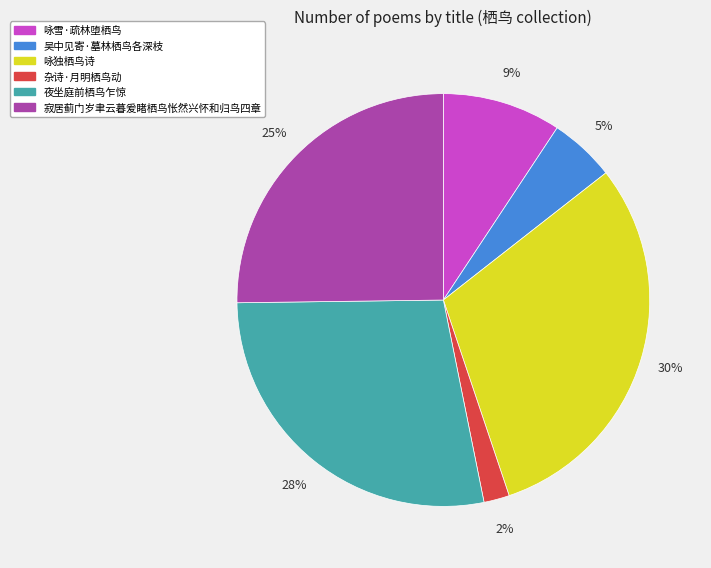

Is it true that 咏独栖鸟诗 is 30% of the pie?

True